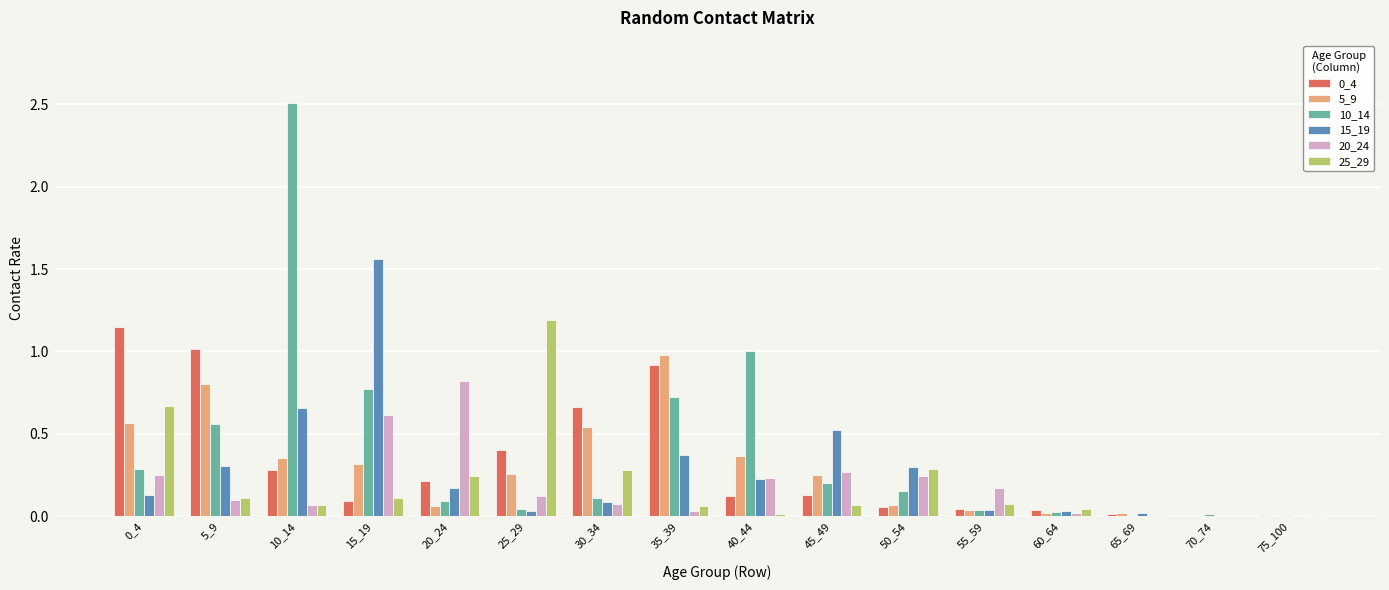

What is the sum of all 10_14 values?

6.5